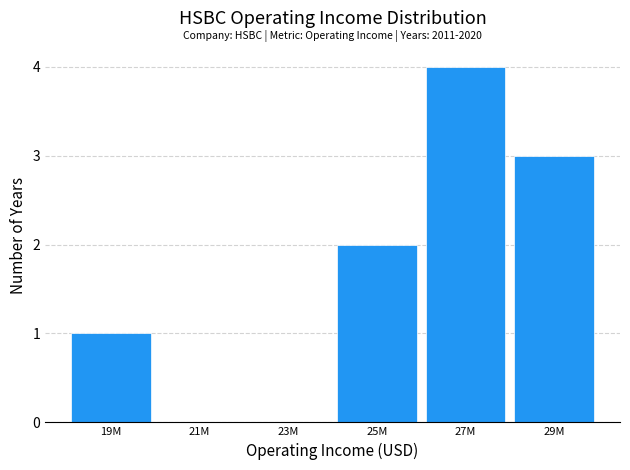

Reading right to left, what are all the values shown in this chart?

29M=3	27M=4	25M=2	23M=0	21M=0	19M=1